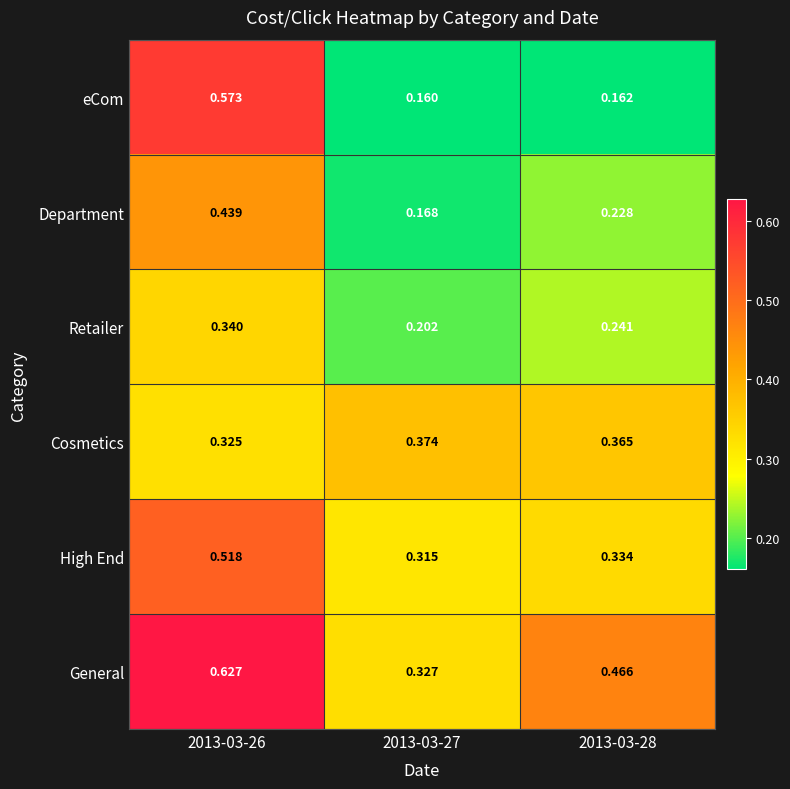

Rank the series by their maximum value, from highest to lowest.

General, eCom, High End, Department, Cosmetics, Retailer